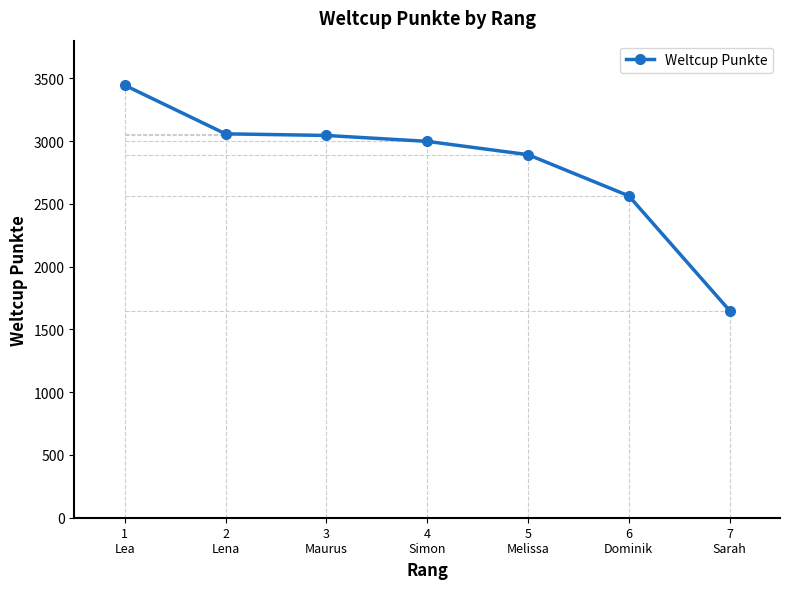

What is the label of the 3rd point from the right?

5
Melissa